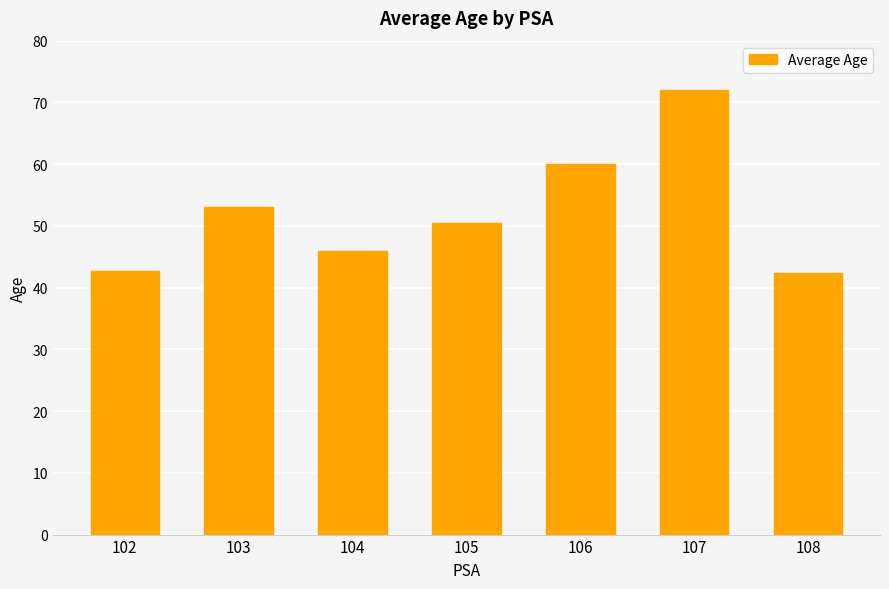

Reading left to right, list all the values displayed in this chart.

102=42.7	103=53.0	104=46.0	105=50.5	106=60.0	107=72.0	108=42.3